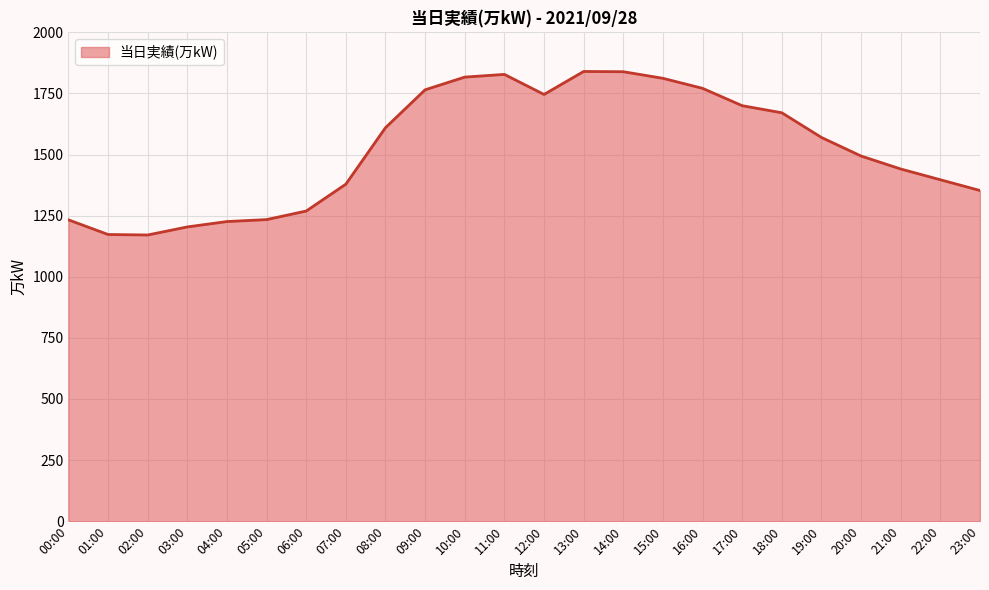

List the labels in order of value, largest first.

13:00, 14:00, 11:00, 10:00, 15:00, 16:00, 09:00, 12:00, 17:00, 18:00, 08:00, 19:00, 20:00, 21:00, 22:00, 07:00, 23:00, 06:00, 05:00, 00:00, 04:00, 03:00, 01:00, 02:00